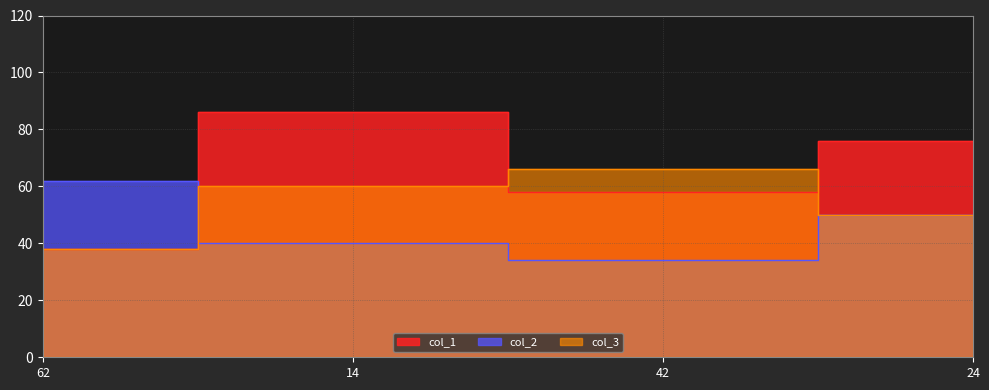

What is the spread (max minus min) of values at 62?

24